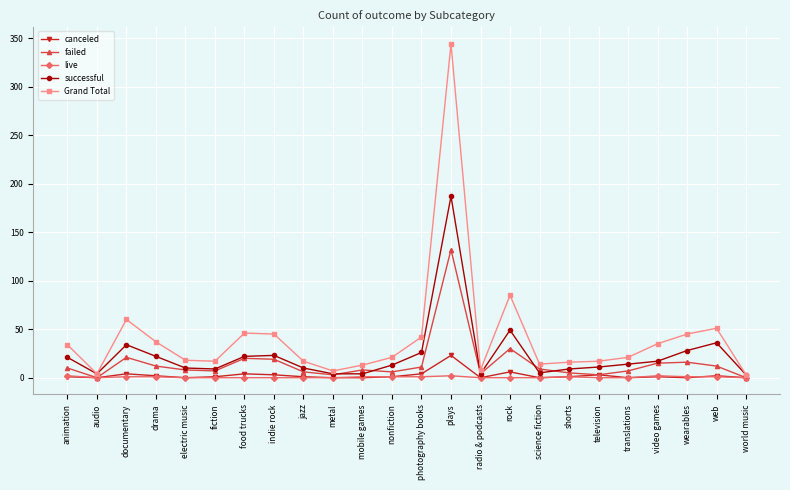

How many data points does each series have?

24